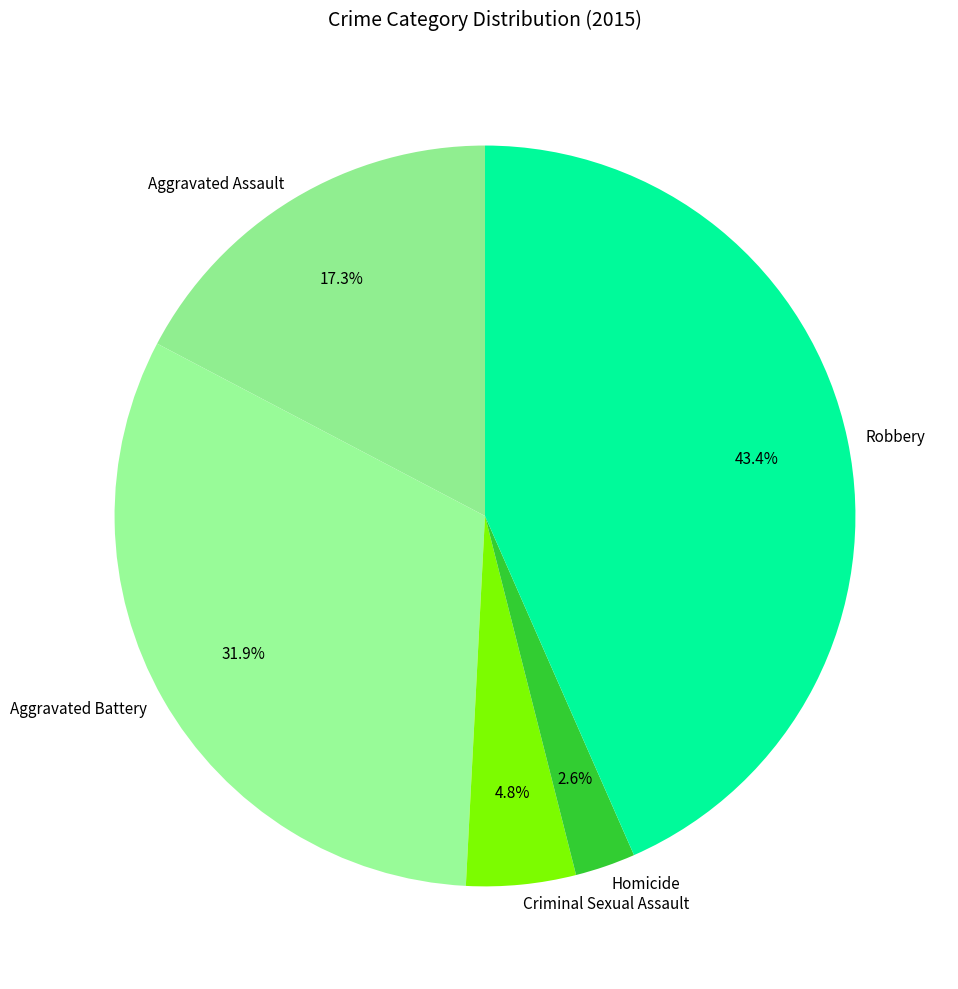

Combined, do Homicide and Criminal Sexual Assault account for over 50%?

No